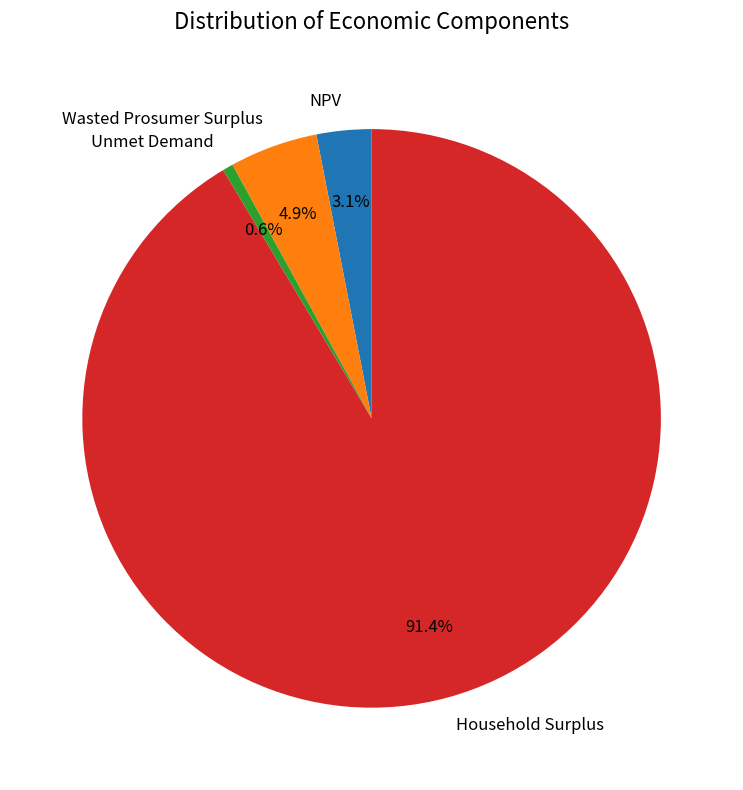

To the nearest percent, what is the difference between the largest and smallest slice percentages?

91%